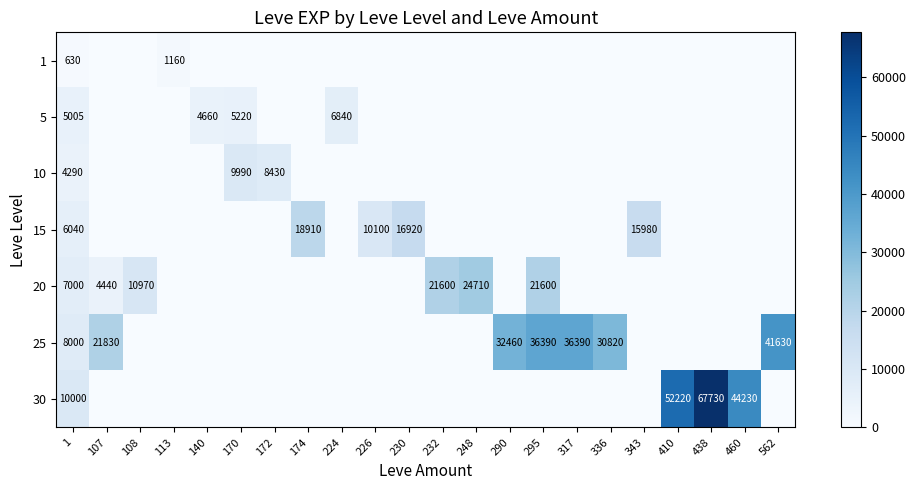

What is the total value across all series at 232?

21600